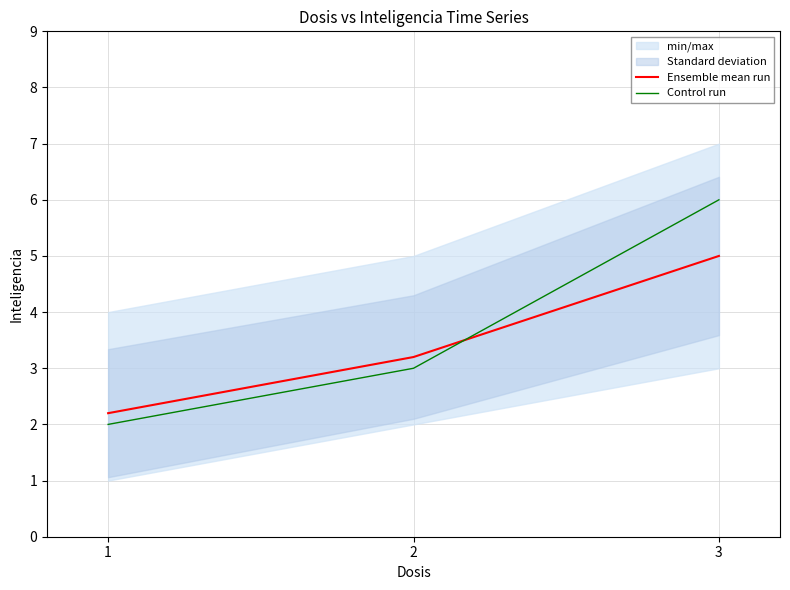

What value does the Ensemble mean run series have at 1?

2.2